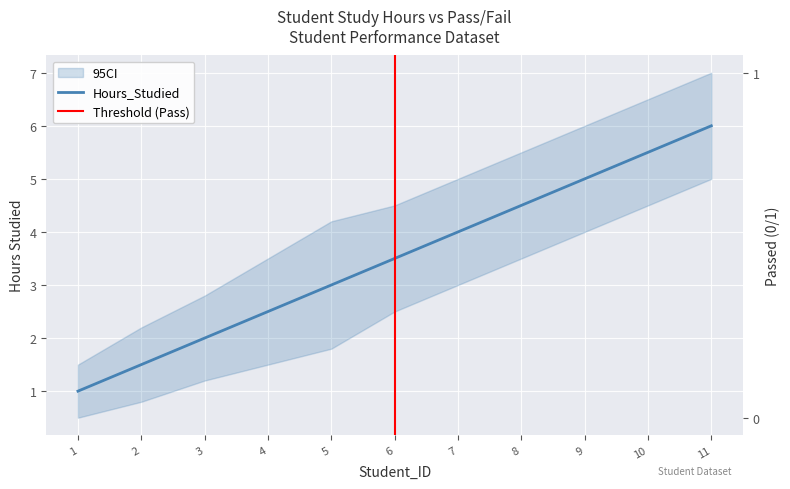

True or false: Passed has more than 1 interior local peaks.

False